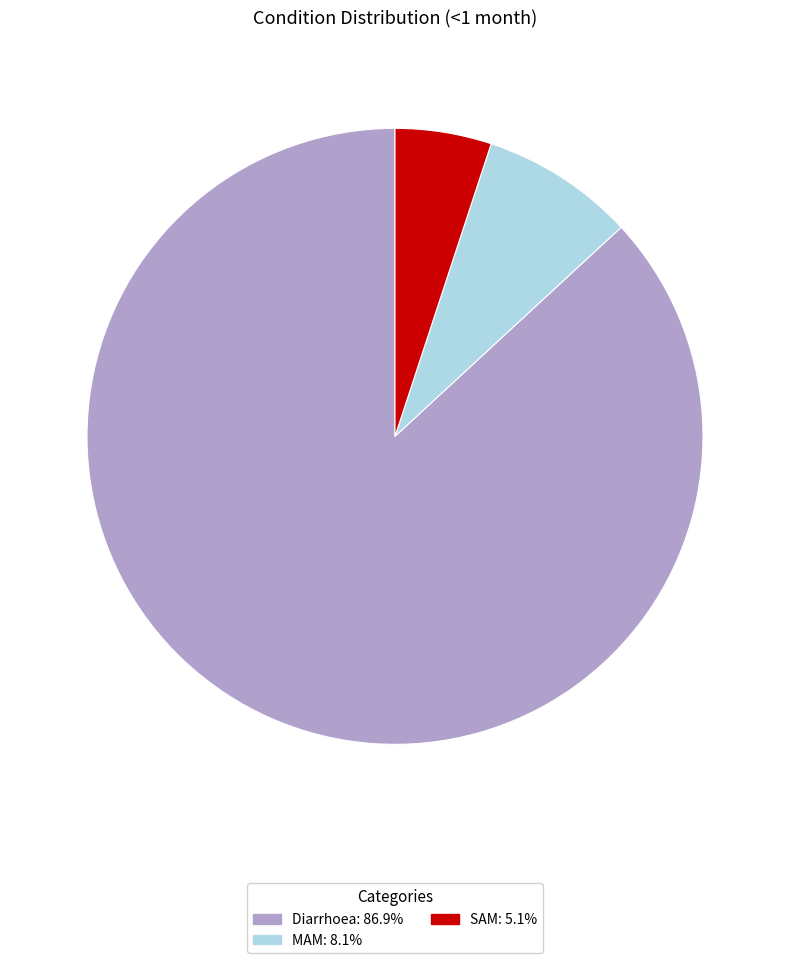

Do SAM and Diarrhoea together represent more than half of the pie?

Yes